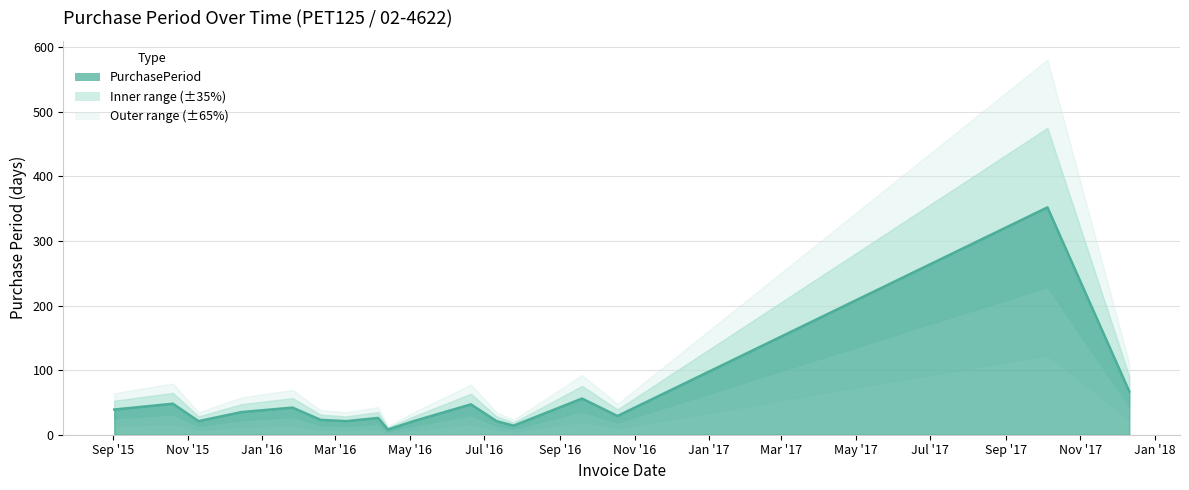

How many points are lower than both their immediate neighbors (excluding endpoints)?

5